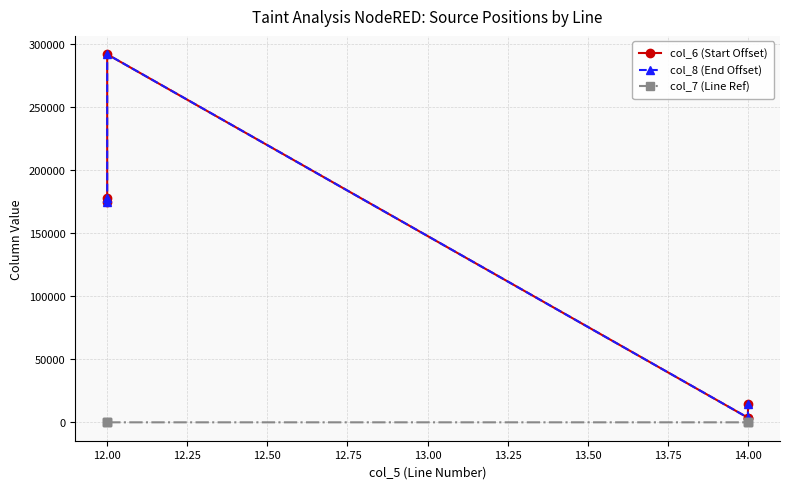

Rank the series by their maximum value, from highest to lowest.

col_8 (End Offset), col_6 (Start Offset), col_7 (Line Ref)